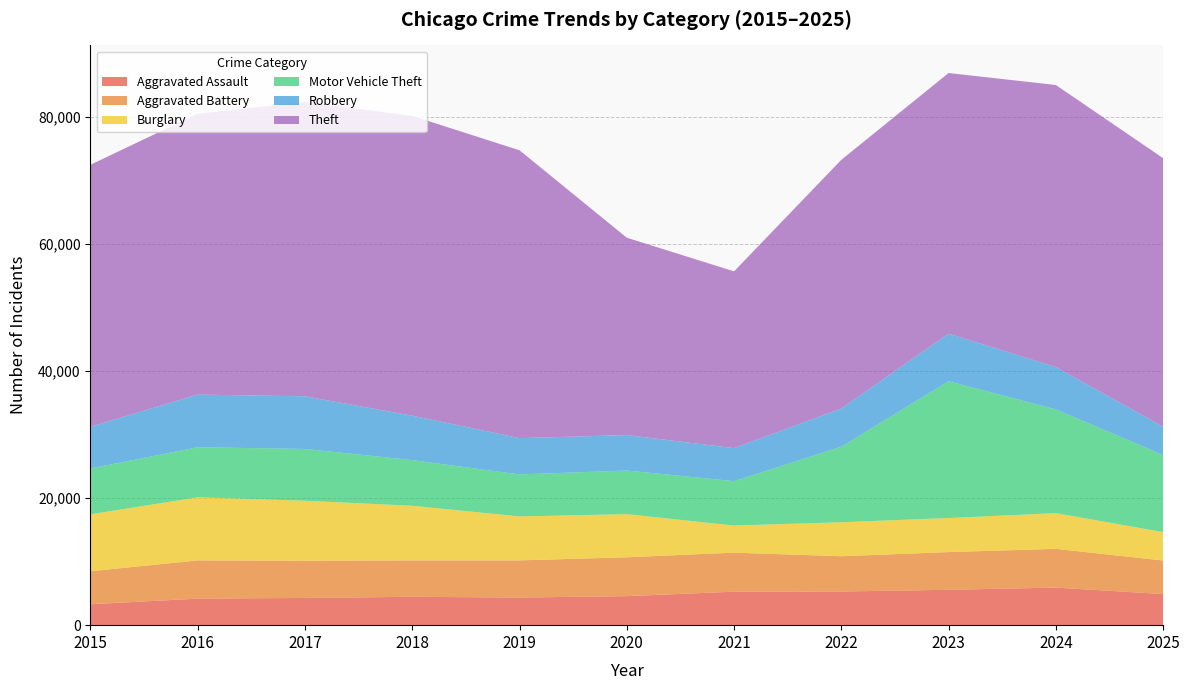

Reading right to left, what are all the values shown in this chart?

Aggravated Assault: 4901	5918	5574	5303	5277	4570	4353	4468	4288	4180	3297
Aggravated Battery: 5280	6101	5935	5552	6142	6118	5852	5736	5859	6022	5196
Burglary: 4471	5625	5365	5355	4271	6795	6918	8598	9451	9936	8963
Motor Vehicle Theft: 12150	16333	21537	11900	6990	6870	6617	7190	8153	7884	7218
Robbery: 4452	6674	7499	6014	5200	5582	5718	6996	8289	8294	6573
Theft: 42288	44414	41042	39159	27836	31083	45327	47216	46368	44229	41260